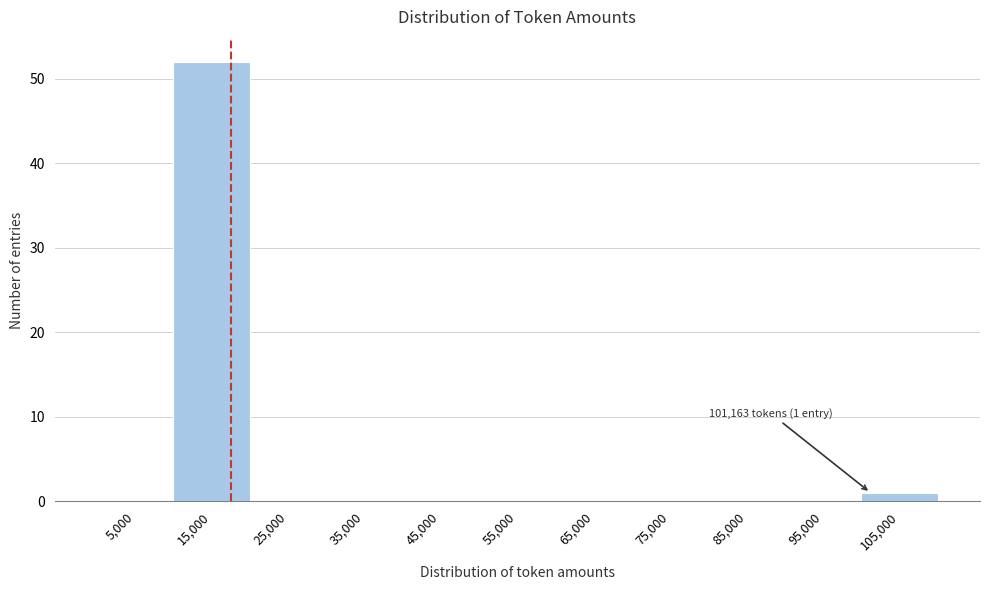

Which range on the x-axis has the tallest bar?

10000 to 20000